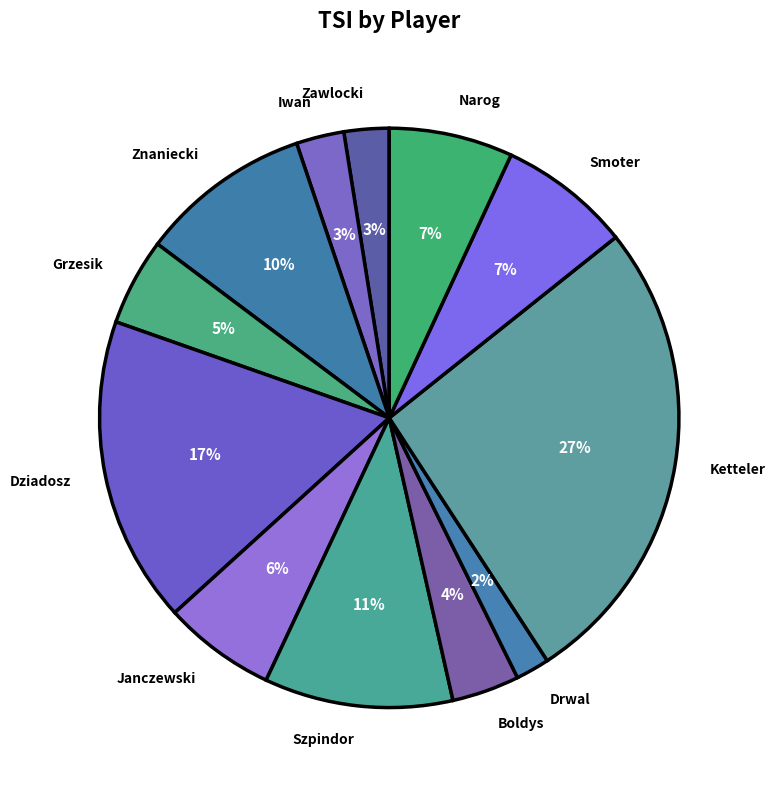

Do Zawlocki and Szpindor together represent more than half of the pie?

No